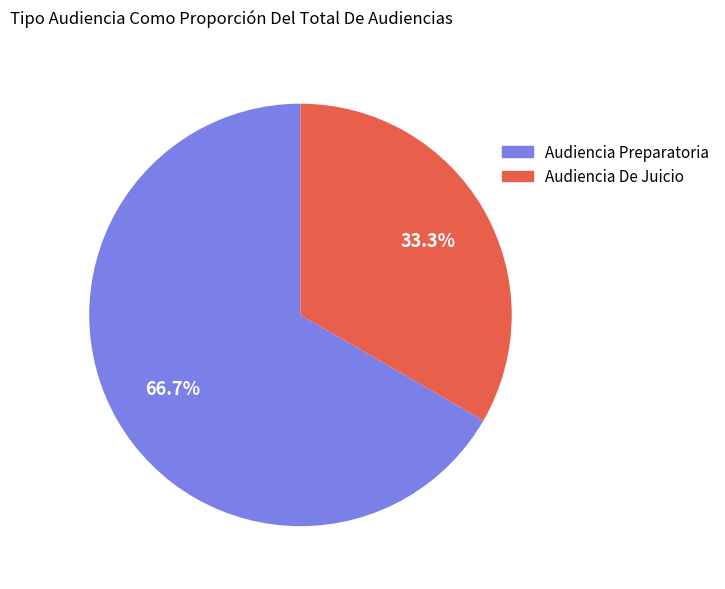

How much of the chart is everything except Audiencia Preparatoria?

33.3%